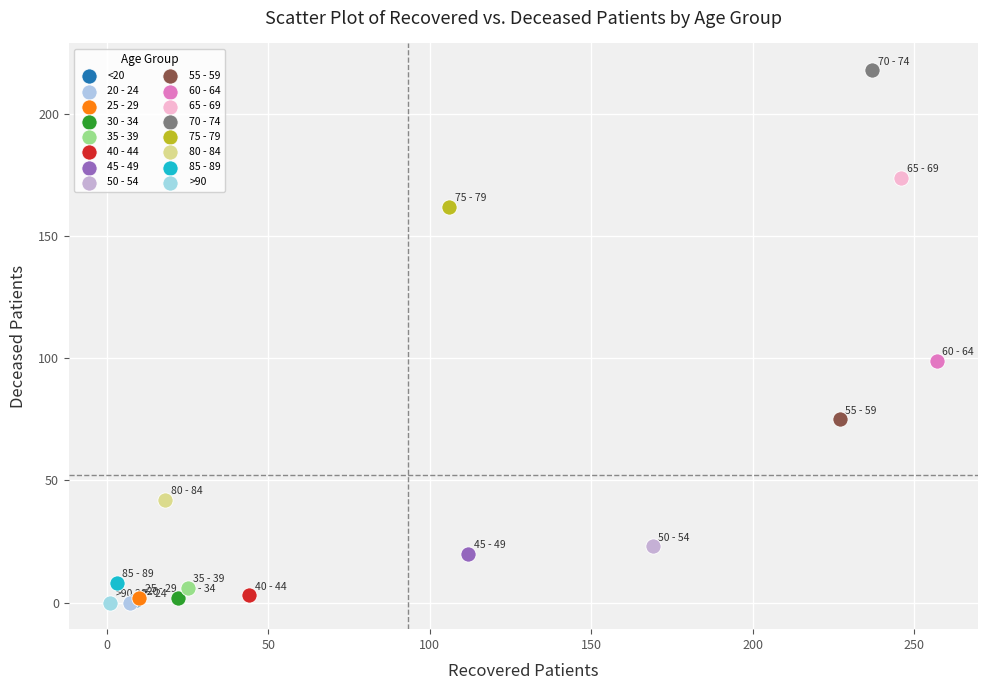

What are all the series names shown in the legend?

<20, 20 - 24, 25 - 29, 30 - 34, 35 - 39, 40 - 44, 45 - 49, 50 - 54, 55 - 59, 60 - 64, 65 - 69, 70 - 74, 75 - 79, 80 - 84, 85 - 89, >90